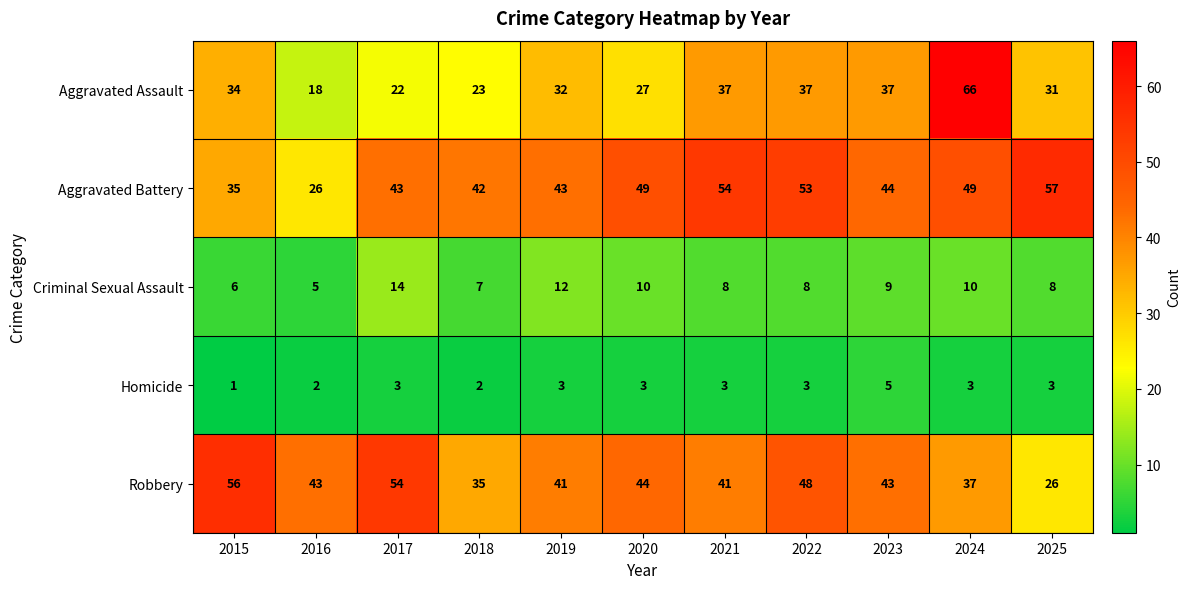

What is the spread (max minus min) of values at 2017?

51